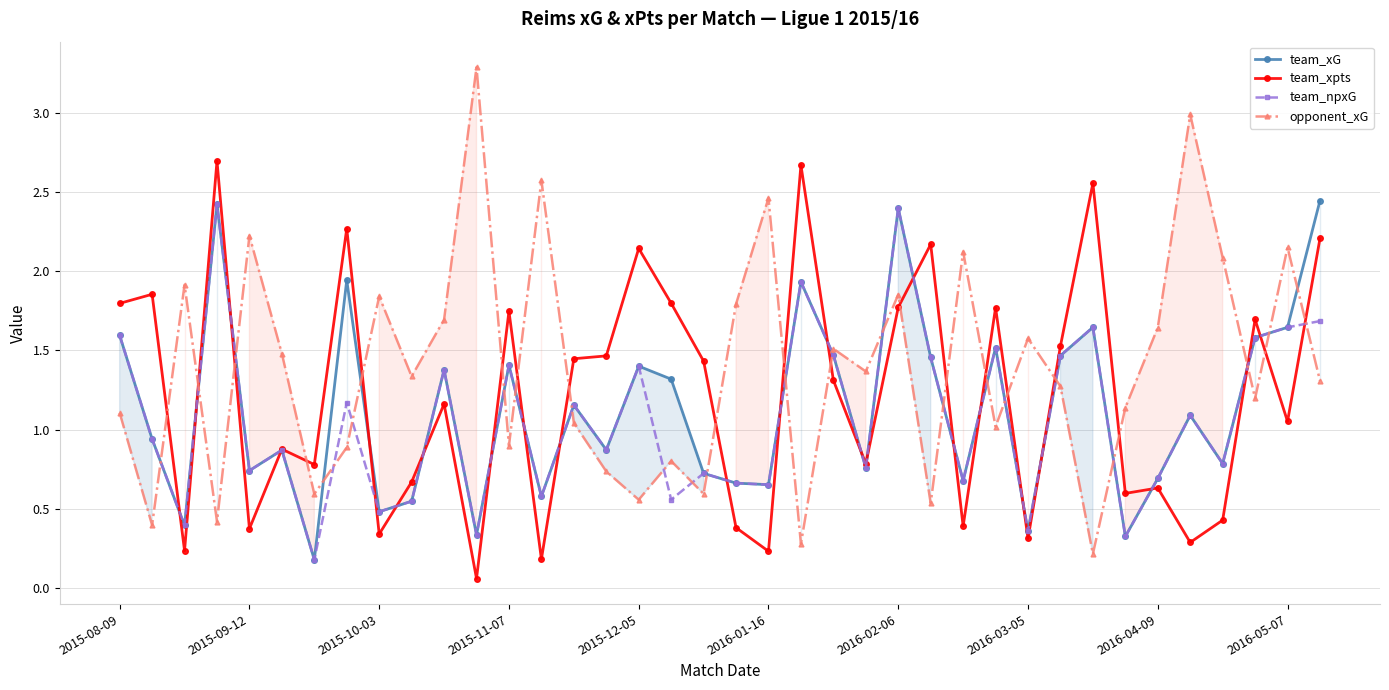

True or false: team_xG has a value of 2.4 at 2016-02-06.

True